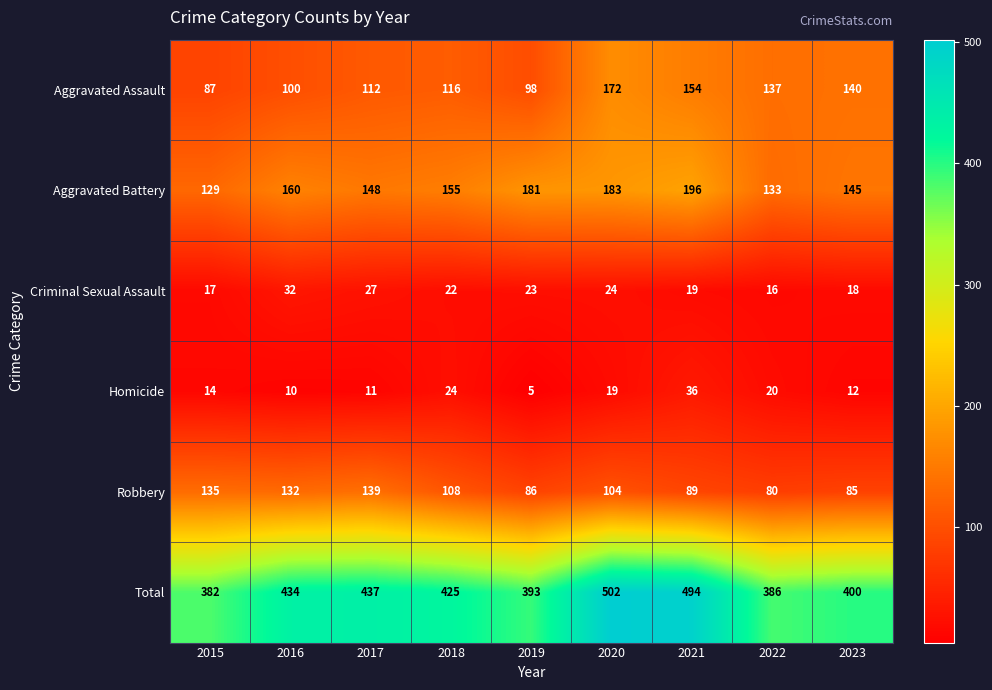

Rank the series at 2015 from highest to lowest value.

Total, Robbery, Aggravated Battery, Aggravated Assault, Criminal Sexual Assault, Homicide